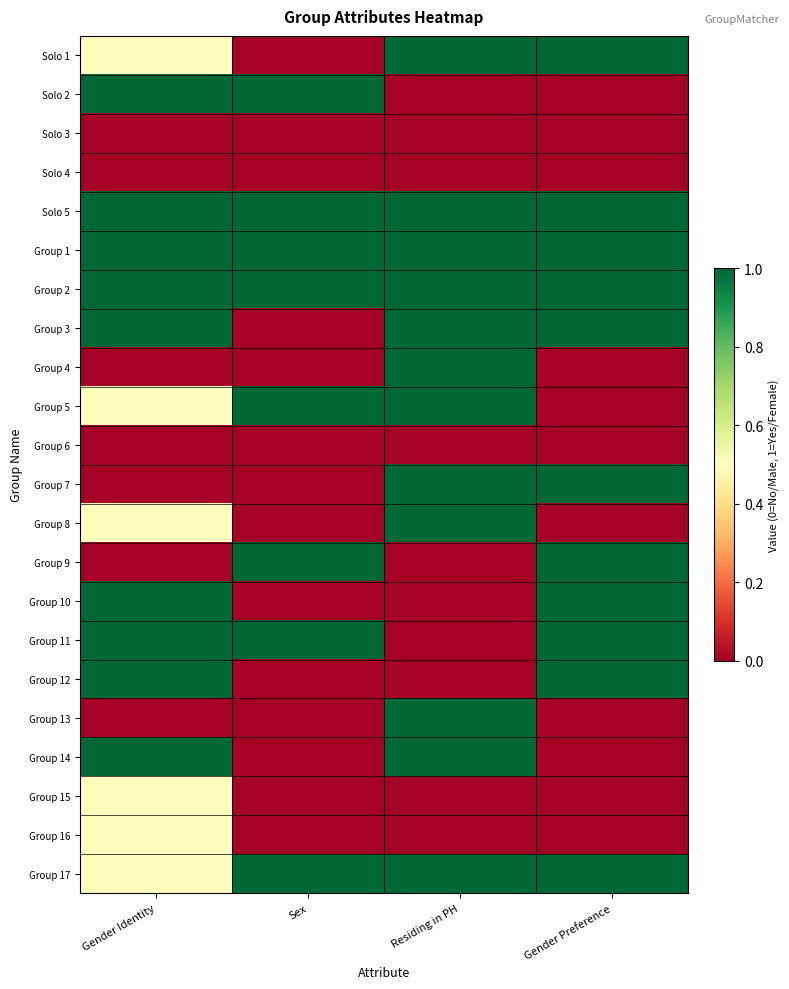

Reading left to right, what are all the values shown in this chart?

Solo 1: Gender Identity=0.5	Sex=0.0	Residing in PH=1.0	Gender Preference=1.0
Solo 2: Gender Identity=1.0	Sex=1.0	Residing in PH=0.0	Gender Preference=0.0
Solo 3: Gender Identity=0.0	Sex=0.0	Residing in PH=0.0	Gender Preference=0.0
Solo 4: Gender Identity=0.0	Sex=0.0	Residing in PH=0.0	Gender Preference=0.0
Solo 5: Gender Identity=1.0	Sex=1.0	Residing in PH=1.0	Gender Preference=1.0
Group 1: Gender Identity=1.0	Sex=1.0	Residing in PH=1.0	Gender Preference=1.0
Group 2: Gender Identity=1.0	Sex=1.0	Residing in PH=1.0	Gender Preference=1.0
Group 3: Gender Identity=1.0	Sex=0.0	Residing in PH=1.0	Gender Preference=1.0
Group 4: Gender Identity=0.0	Sex=0.0	Residing in PH=1.0	Gender Preference=0.0
Group 5: Gender Identity=0.5	Sex=1.0	Residing in PH=1.0	Gender Preference=0.0
Group 6: Gender Identity=0.0	Sex=0.0	Residing in PH=0.0	Gender Preference=0.0
Group 7: Gender Identity=0.0	Sex=0.0	Residing in PH=1.0	Gender Preference=1.0
Group 8: Gender Identity=0.5	Sex=0.0	Residing in PH=1.0	Gender Preference=0.0
Group 9: Gender Identity=0.0	Sex=1.0	Residing in PH=0.0	Gender Preference=1.0
Group 10: Gender Identity=1.0	Sex=0.0	Residing in PH=0.0	Gender Preference=1.0
Group 11: Gender Identity=1.0	Sex=1.0	Residing in PH=0.0	Gender Preference=1.0
Group 12: Gender Identity=1.0	Sex=0.0	Residing in PH=0.0	Gender Preference=1.0
Group 13: Gender Identity=0.0	Sex=0.0	Residing in PH=1.0	Gender Preference=0.0
Group 14: Gender Identity=1.0	Sex=0.0	Residing in PH=1.0	Gender Preference=0.0
Group 15: Gender Identity=0.5	Sex=0.0	Residing in PH=0.0	Gender Preference=0.0
Group 16: Gender Identity=0.5	Sex=0.0	Residing in PH=0.0	Gender Preference=0.0
Group 17: Gender Identity=0.5	Sex=1.0	Residing in PH=1.0	Gender Preference=1.0